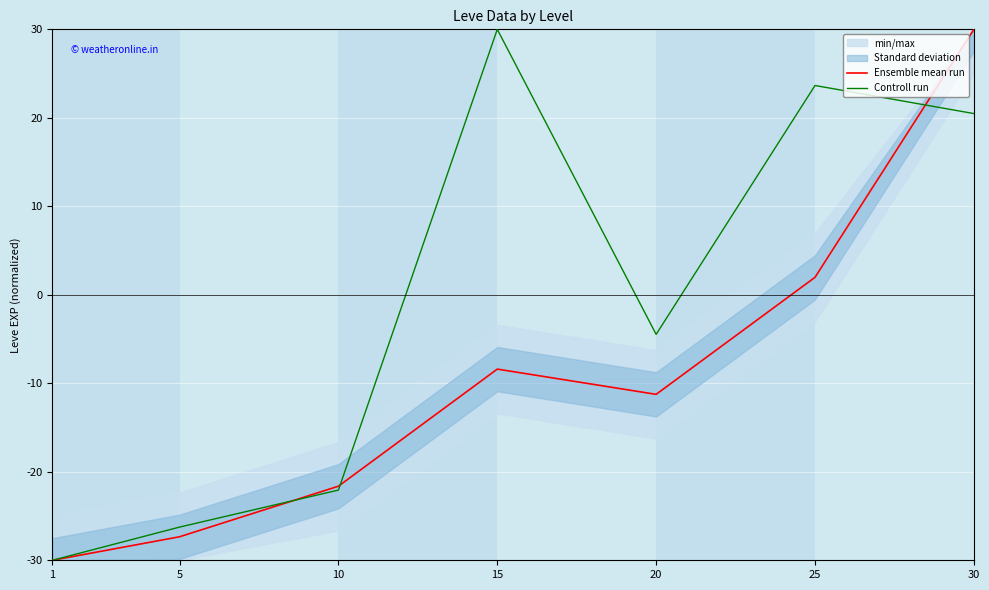

Reading left to right, what are all the values shown in this chart?

Ensemble mean run: -30.0	-27.3	-21.6	-8.4	-11.2	2.0	30.0
Controll run: -30.0	-26.2	-22.1	30.0	-4.5	23.7	20.5